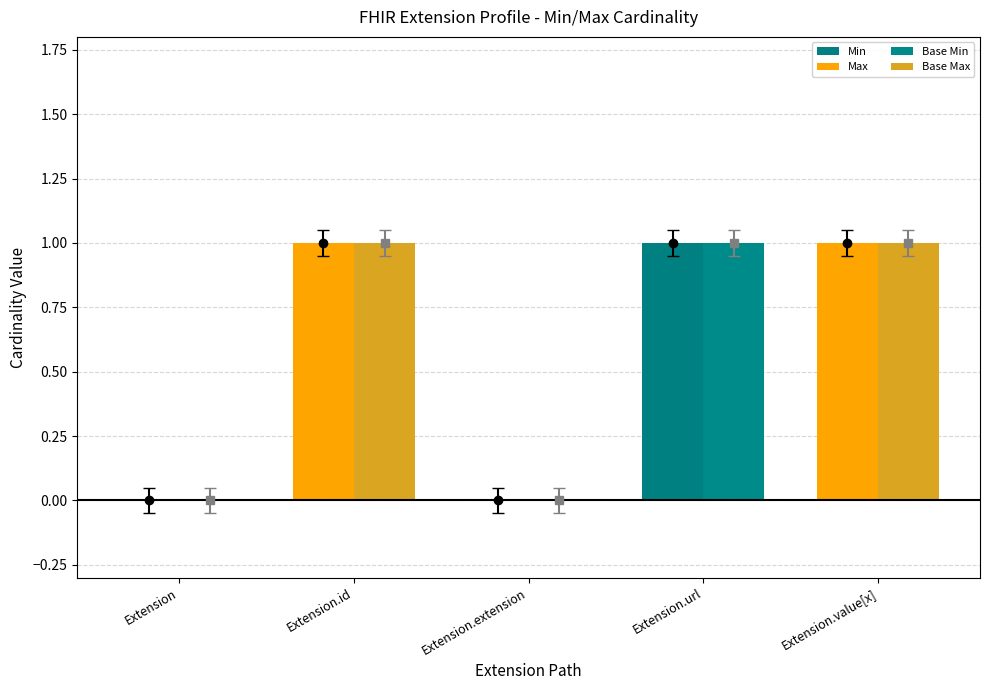

What position from the left is Extension.extension?

3